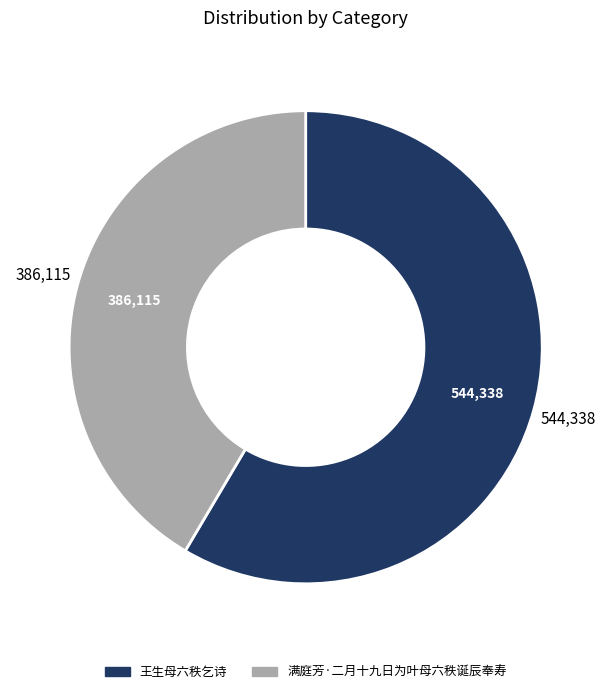

Combined, do 满庭芳·二月十九日为叶母六秩诞辰奉寿 and 王生母六秩乞诗 account for over 50%?

Yes